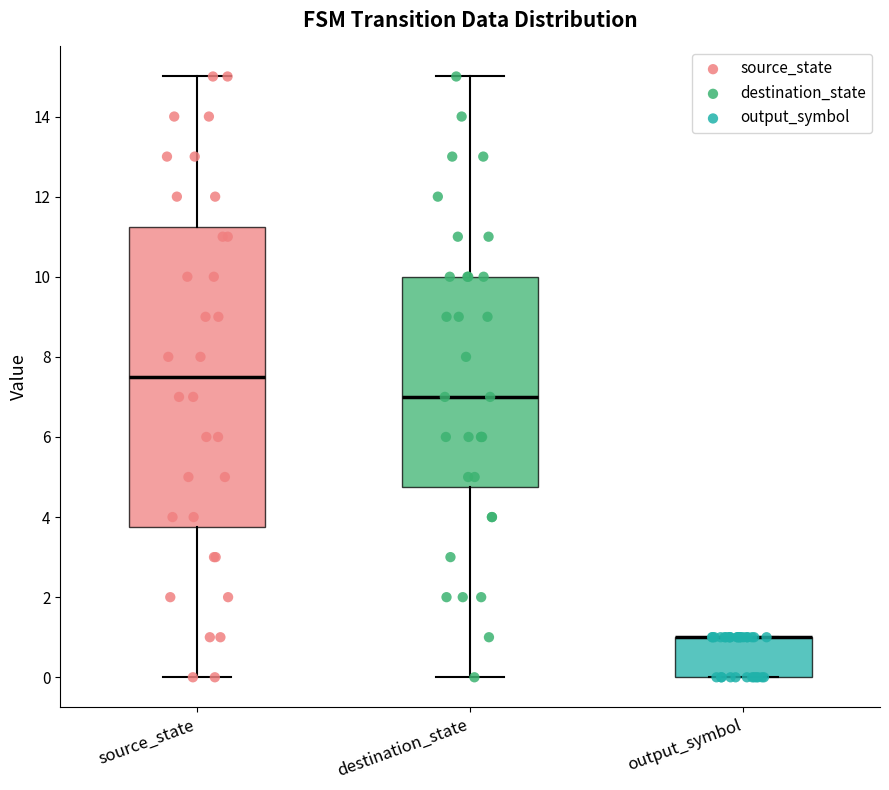

Which box is the tallest, from its lower edge to its upper edge?

source_state